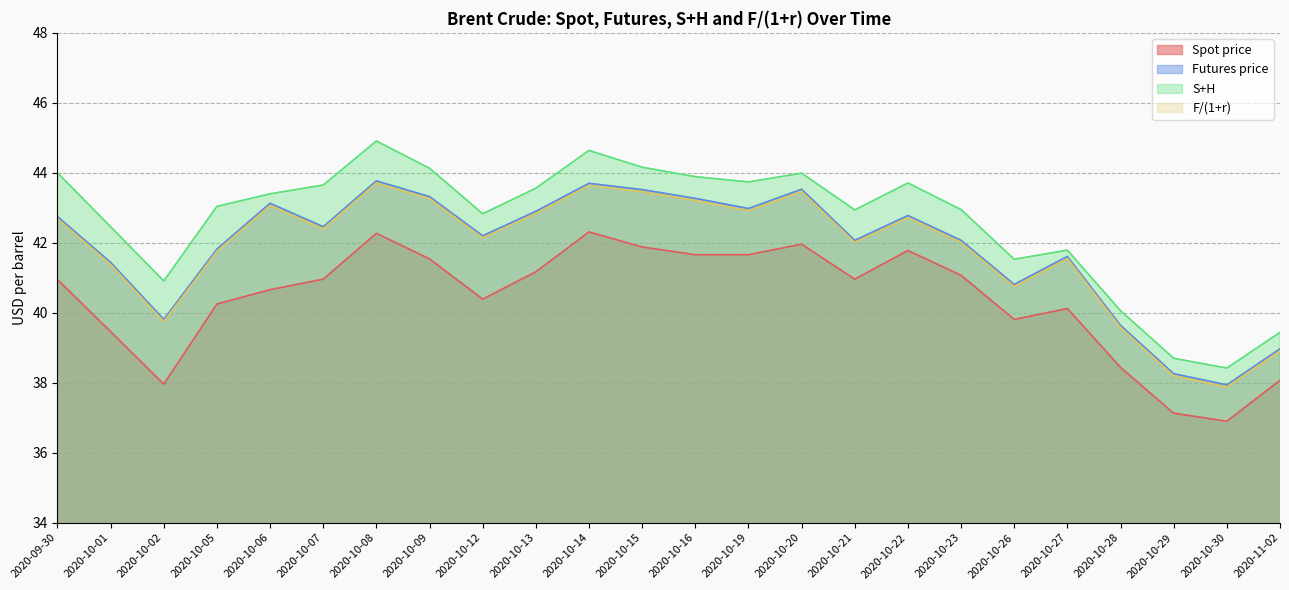

In S+H, how many points are higher than both neighbors (excluding endpoints)?

5